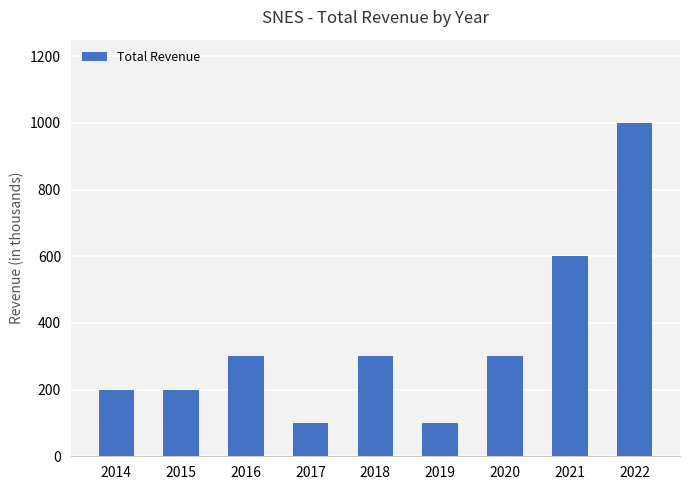

Where is the data nearest to the value 550?

2021